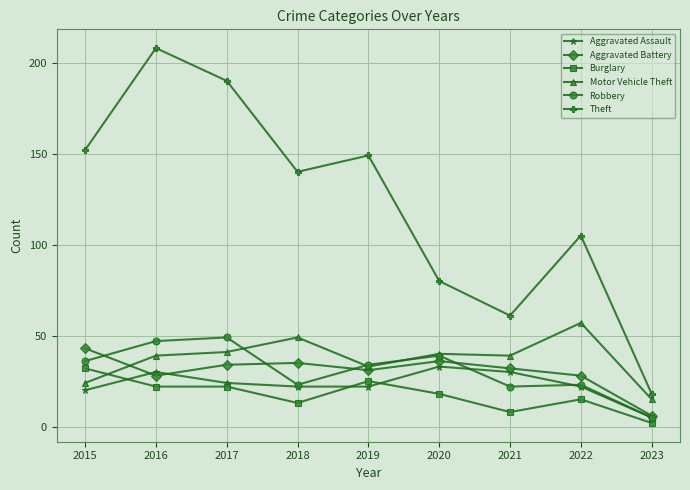

Does the chart display data point markers on the line(s)?

Yes